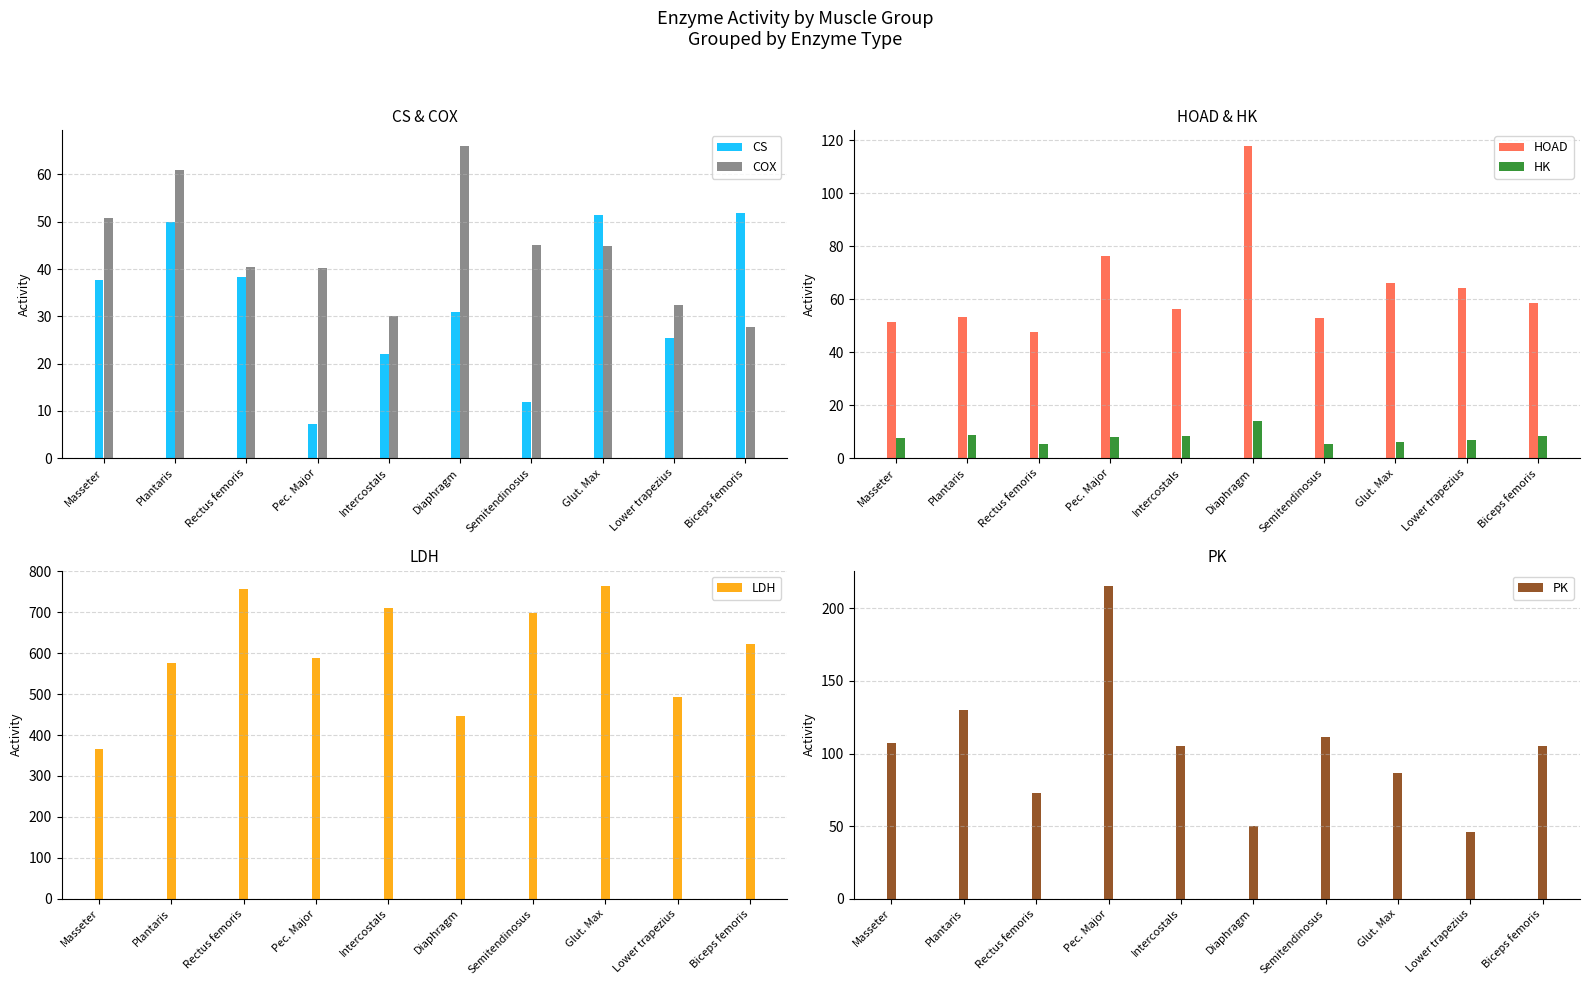

List the series in order of their peak value, lowest first.

HK, CS, COX, HOAD, PK, LDH